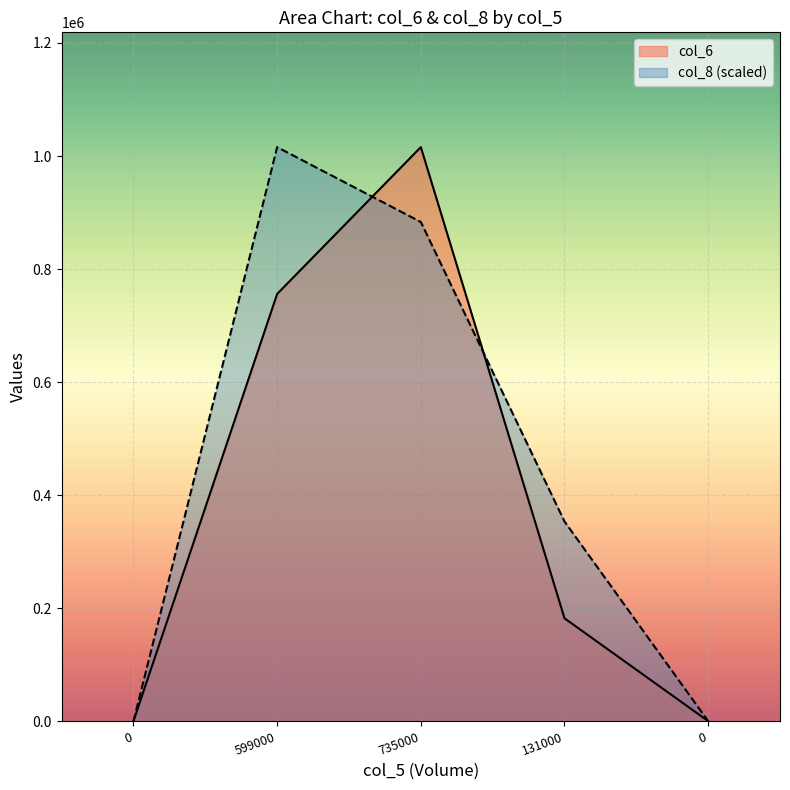

How many lines are shown in the chart?

2